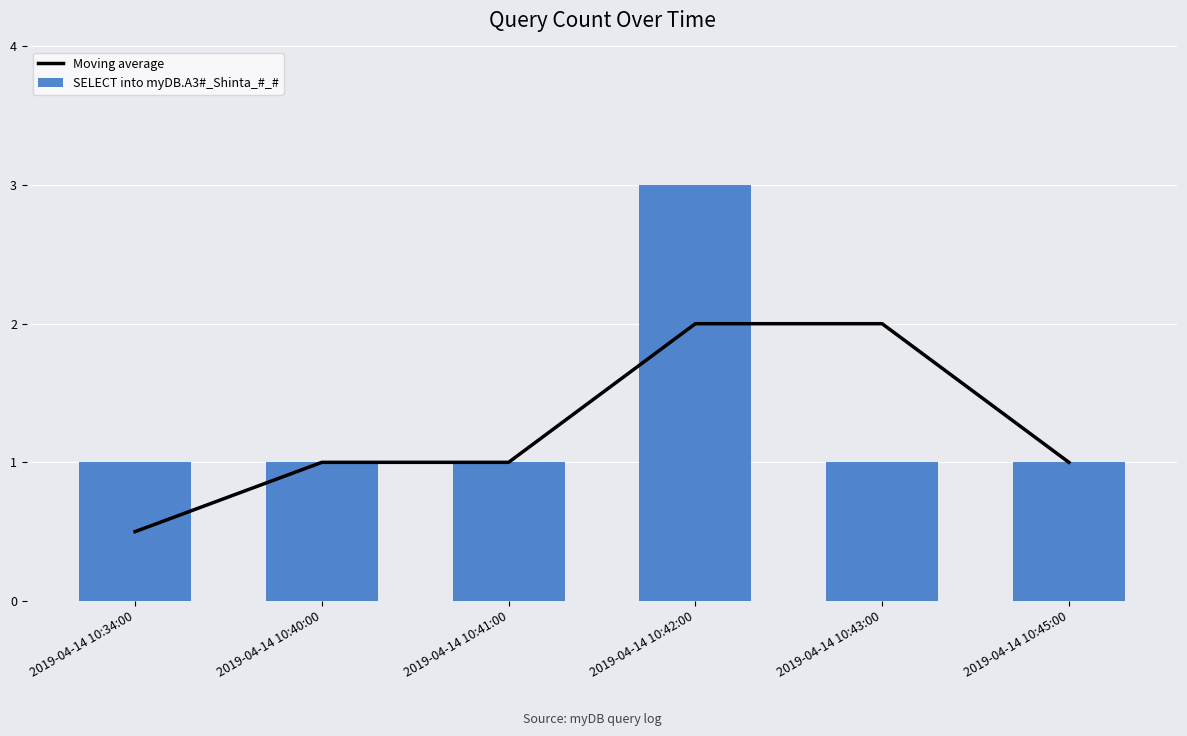

The SELECT into myDB.A3#_Shinta_#_# series shows 1.0 at 2019-04-14 10:43:00. True or false?

True